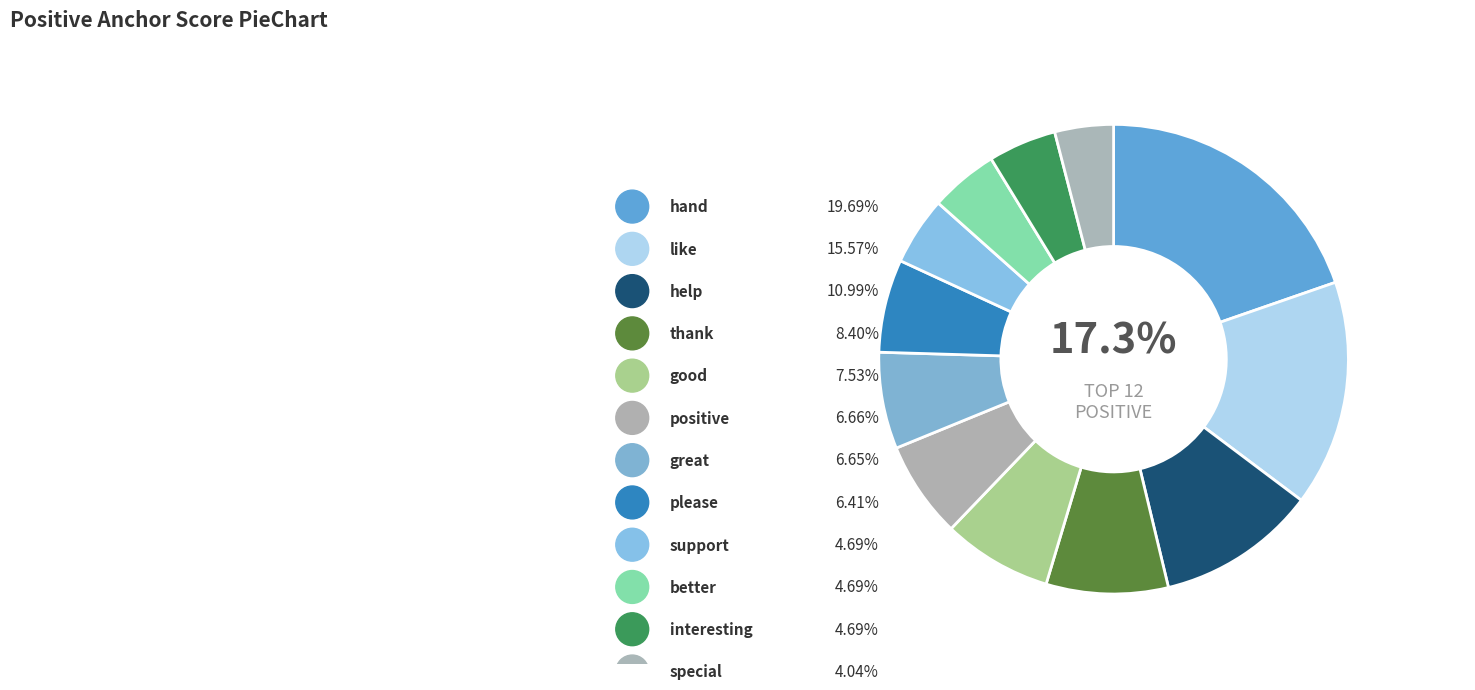

Which category has the smallest portion of the pie?

special